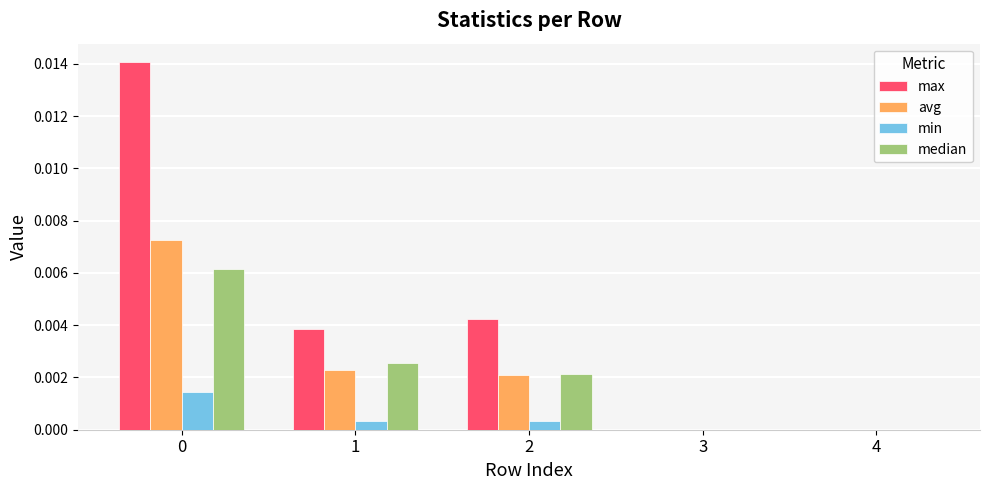

Are the bars grouped side by side (vs. stacked)?

Yes